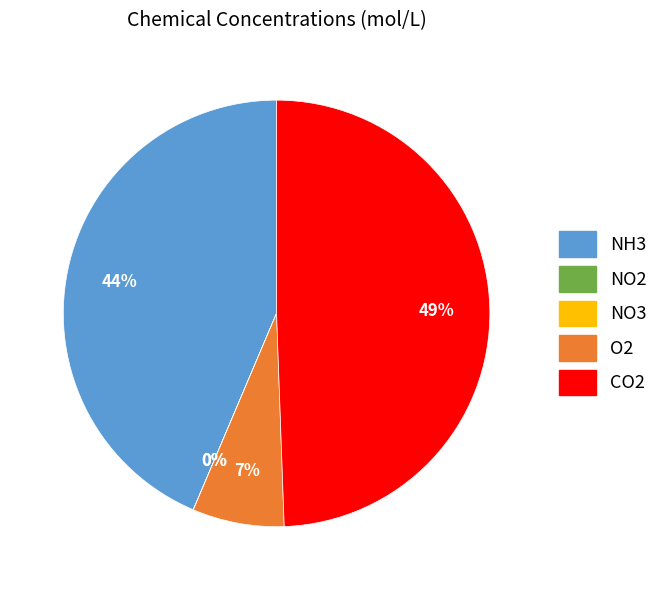

True or false: NH3 accounts for 44% of the total.

True